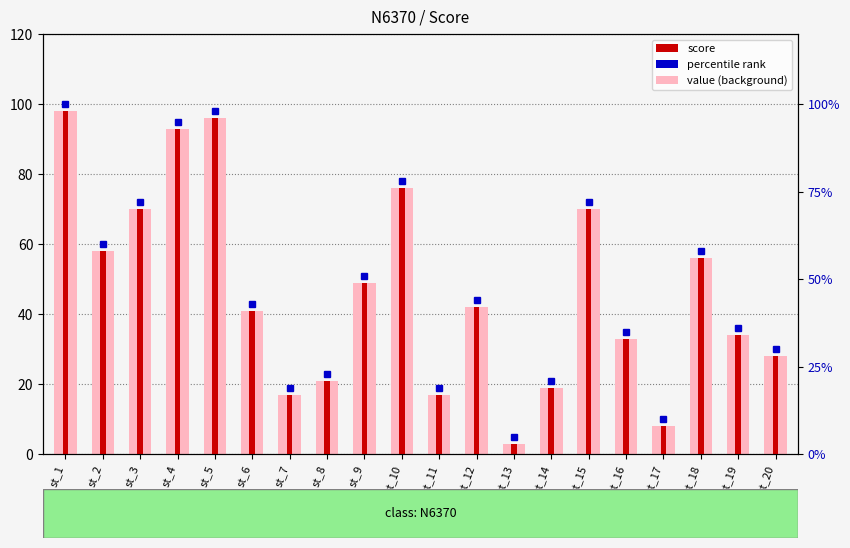

What is the highest value of the value (background) series?

98